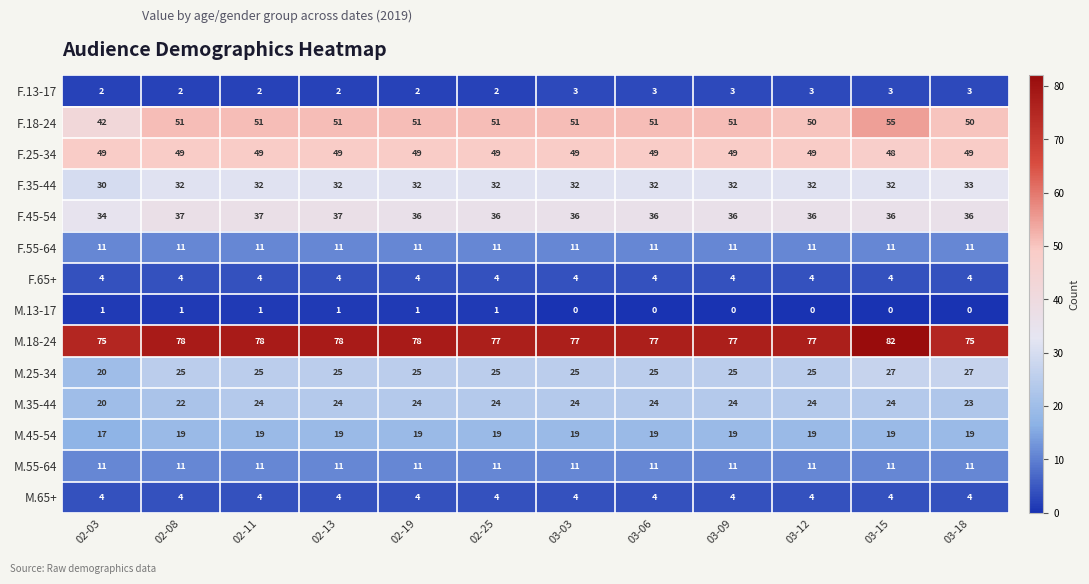

What is the sum of the M.25-34 values at 03-15 and 02-13?

52